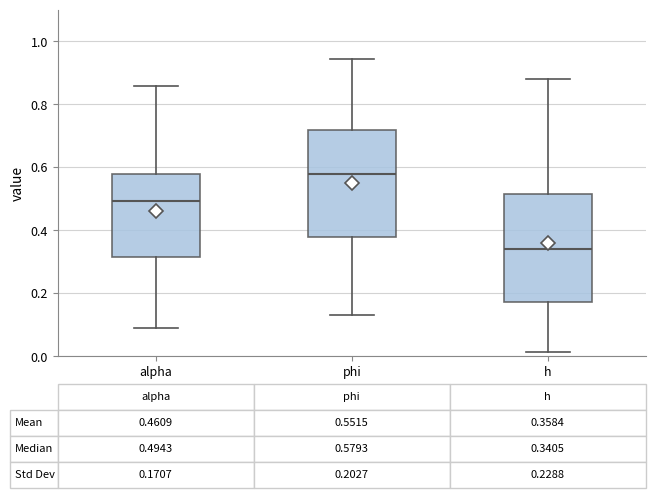

Which box's median line is the highest?

phi